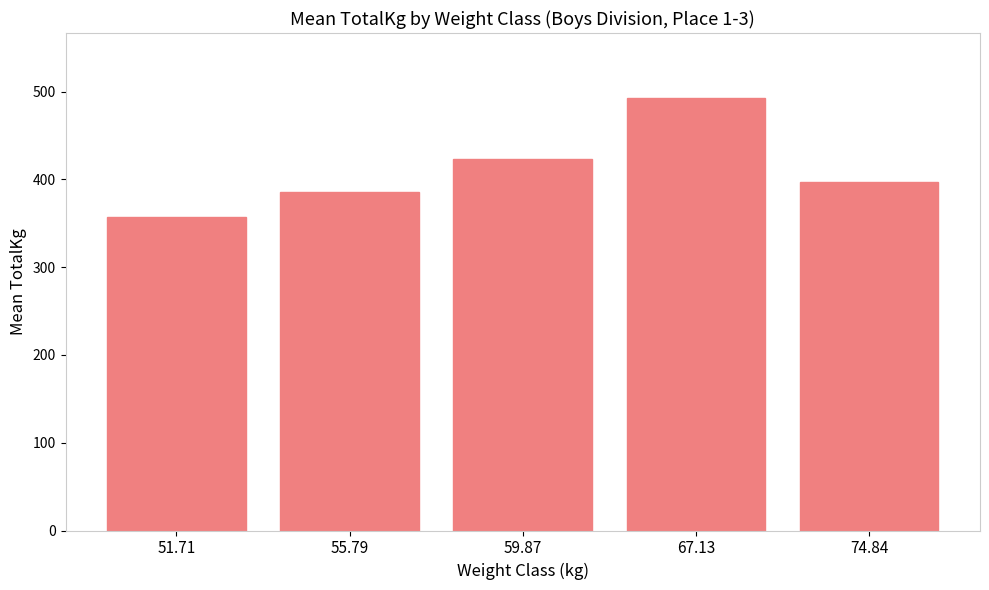

What is the label of the 4th bar from the right?

55.79